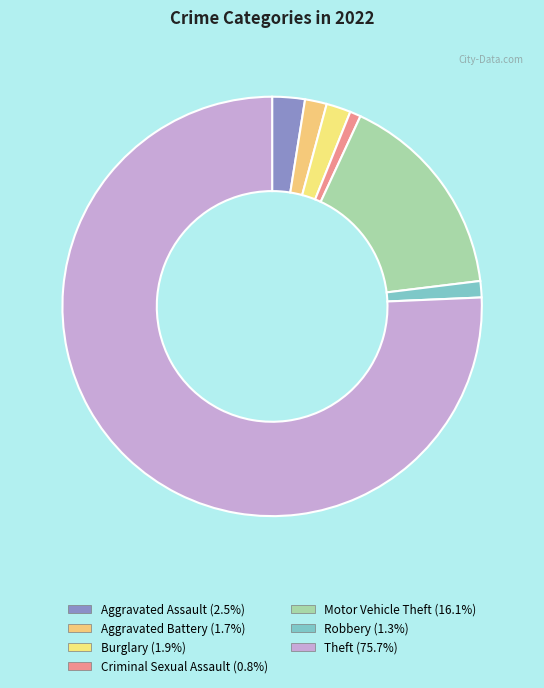

How many slices are in this pie chart?

7